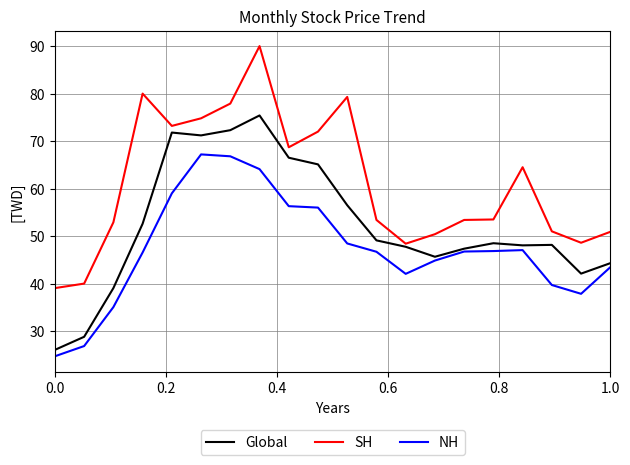

Rank the series by their average value, from highest to lowest.

SH, Global, NH